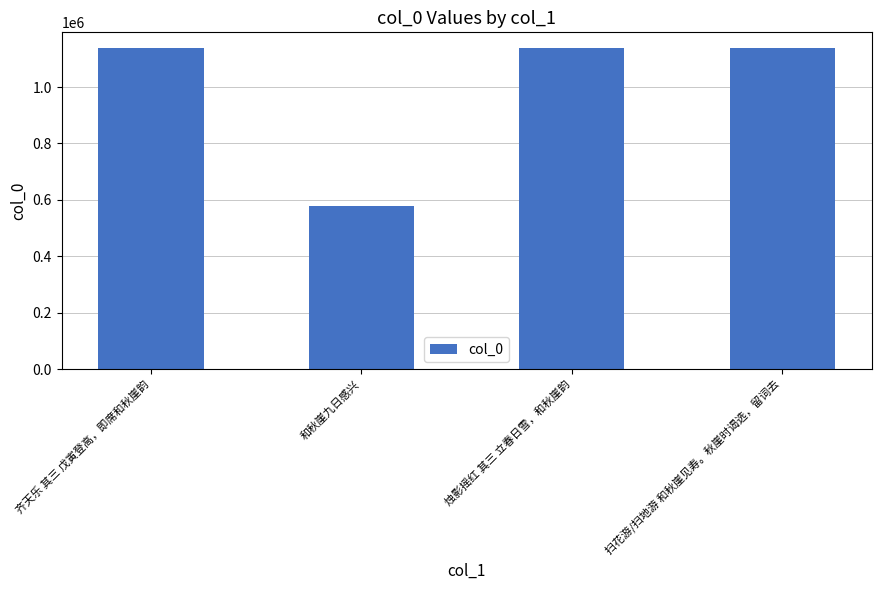

The value at 烛影摇红 其三 立春日雪，和秋崖韵 is 1543908. True or false?

False